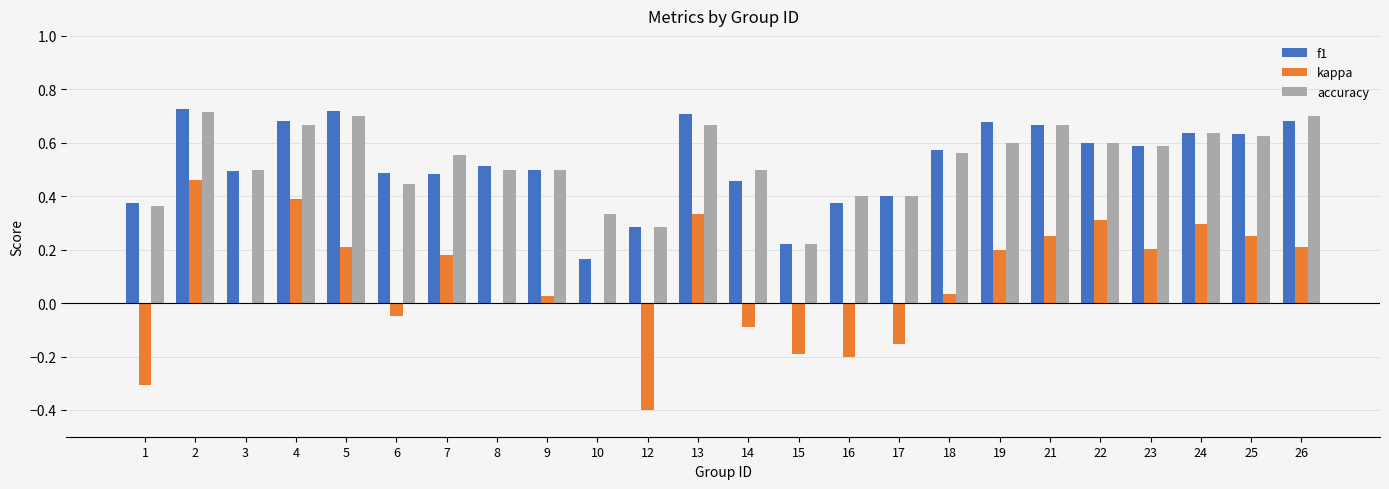

Is it true that kappa equals 0.4 at 21?

False